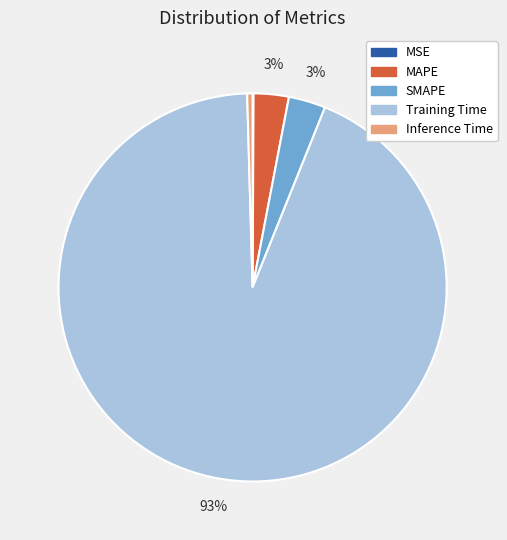

The Training Time slice represents 93% of the pie. True or false?

True